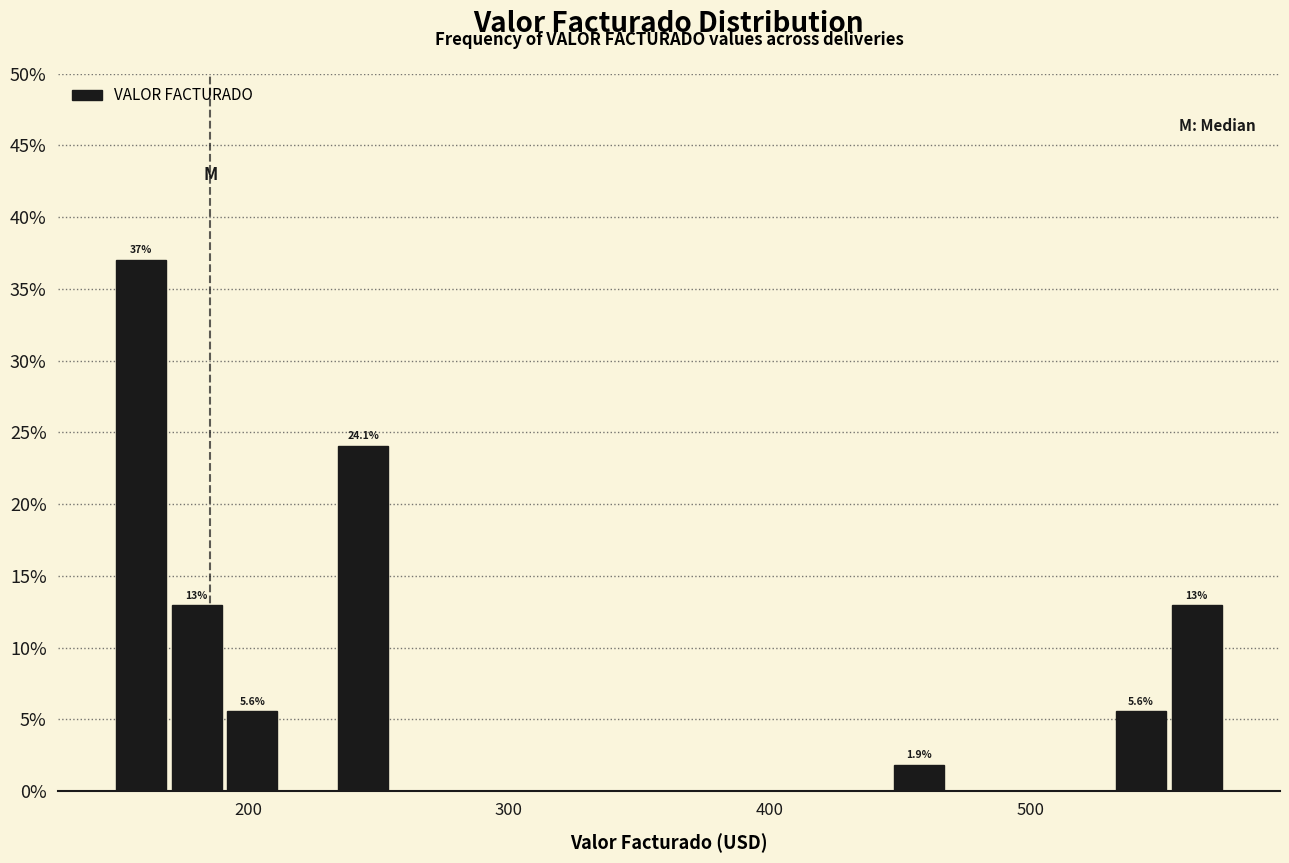

Read against the x-axis, roughly where is the centre of the tallest bar?

160